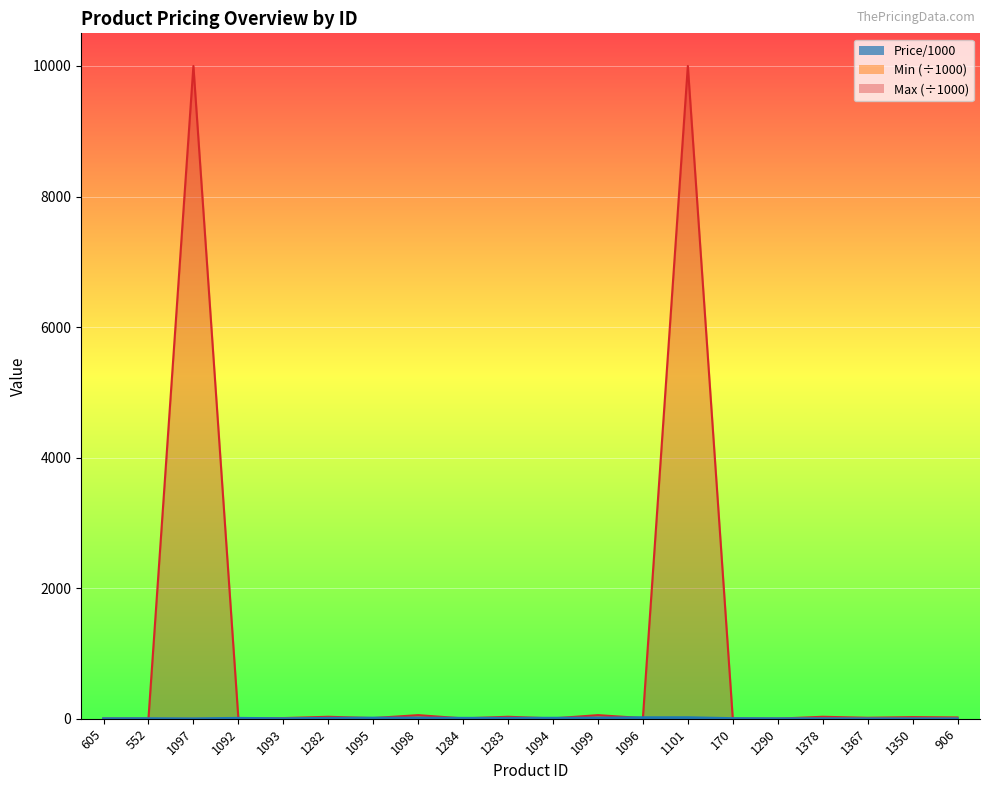

True or false: Min and Price/1000 cross at least once.

True